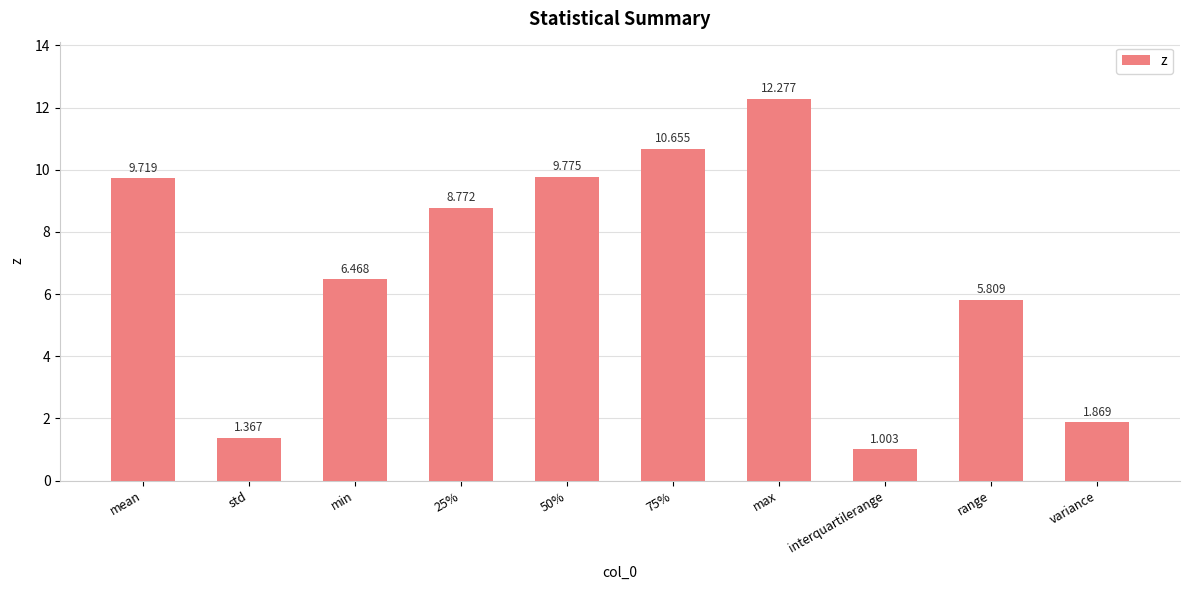

Which has a higher value, std or mean?

mean